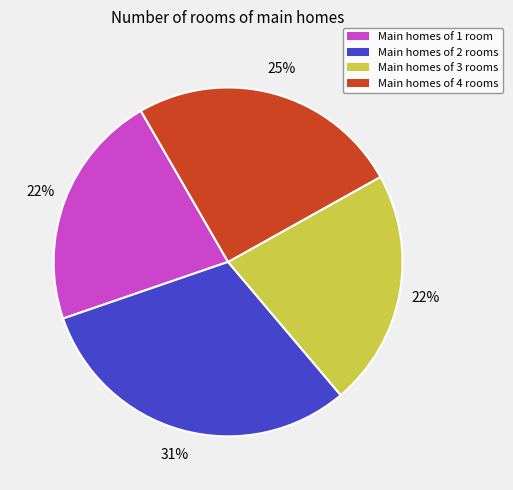

How many slices are in this pie chart?

4